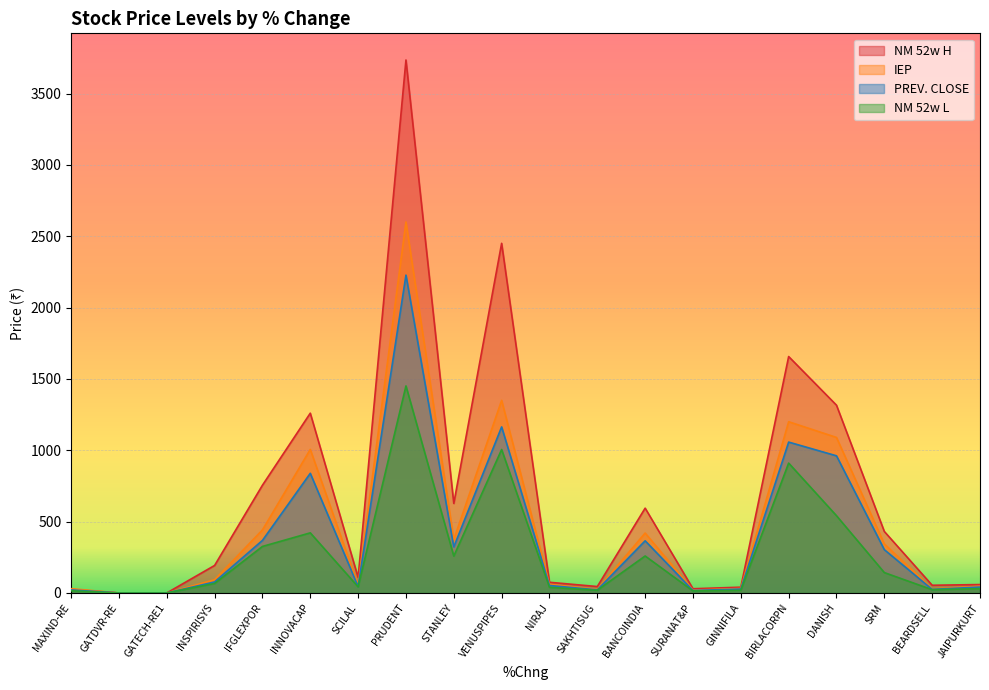

How many categories are shown in the chart?

20